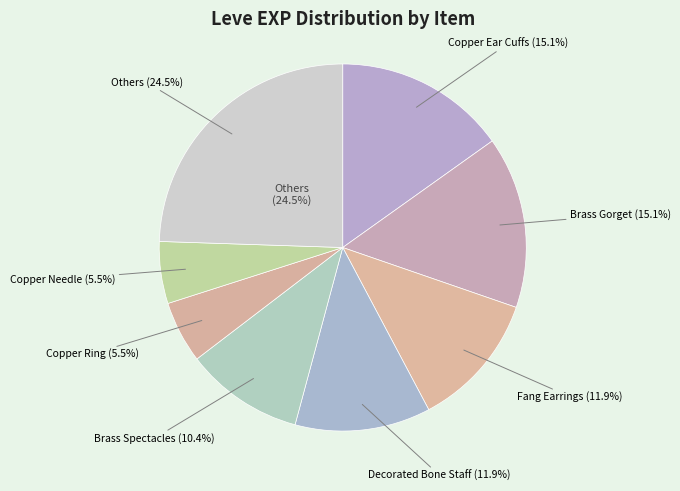

What percentage is the Brass Spectacles slice, to the nearest percent?

10%